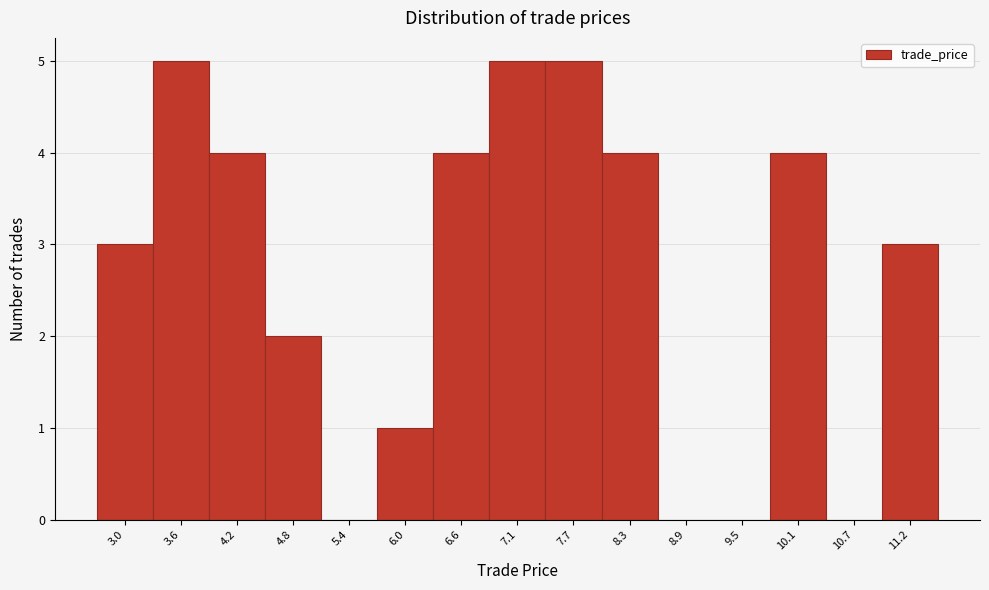

Reading left to right, extract all data points from this chart.

3.0=3	3.6=5	4.2=4	4.8=2	5.4=0	6.0=1	6.6=4	7.1=5	7.7=5	8.3=4	8.9=0	9.5=0	10.1=4	10.7=0	11.2=3